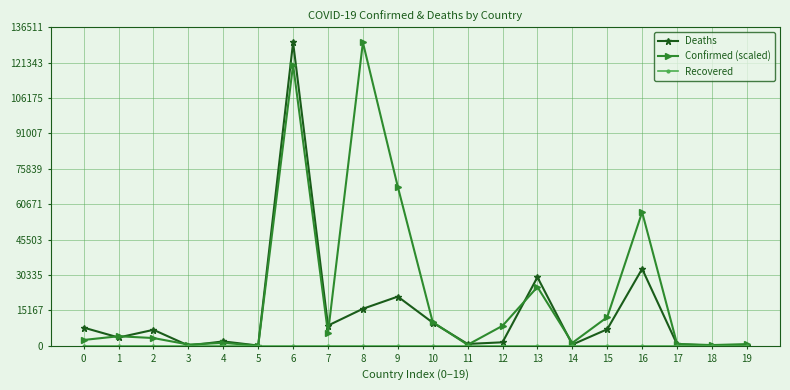

How many values in the Confirmed (scaled) series exceed 4128?

10